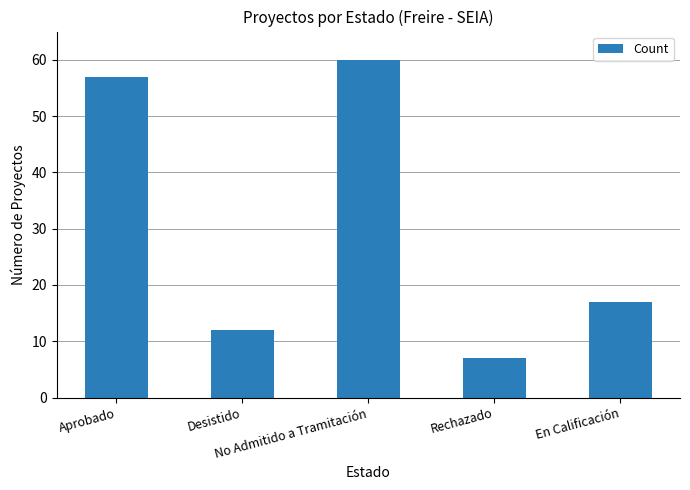

Are the bars horizontal?

No